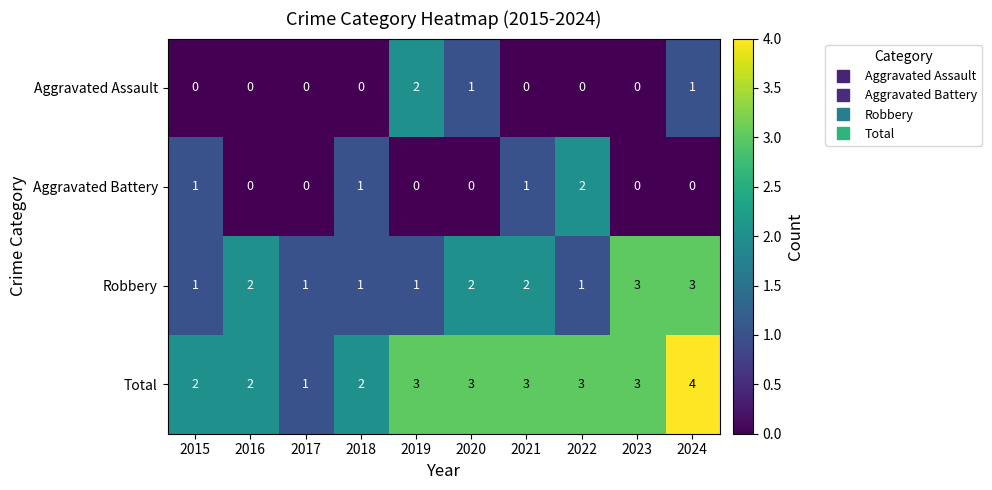

At which category is the sum across all series the highest?

2024